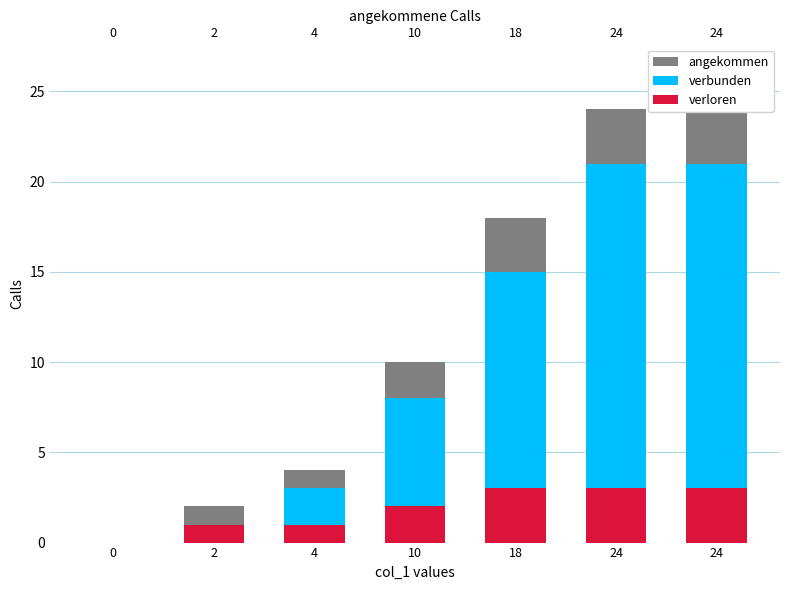

Is the value of verbunden at 2 greater than the value of verloren at 24?

No